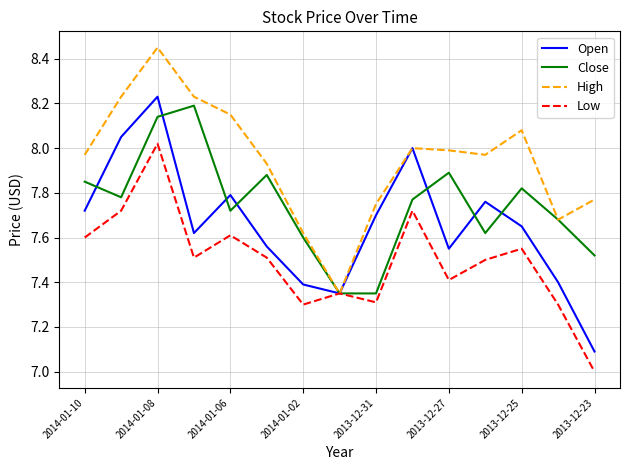

List the series in order of their peak value, lowest first.

Low, Close, Open, High